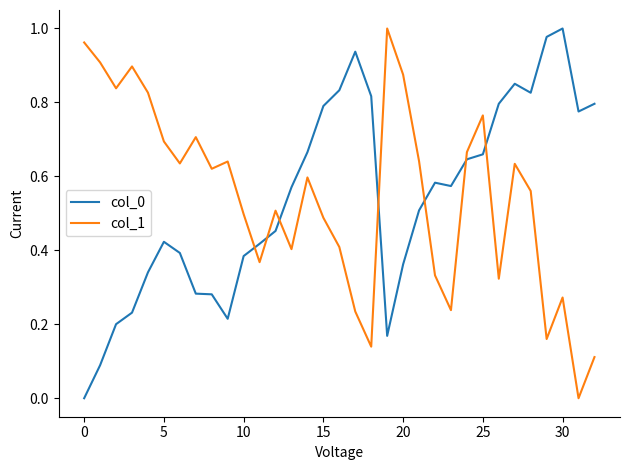

Which series ends up on top after the final intersection of col_0 and col_1?

col_0